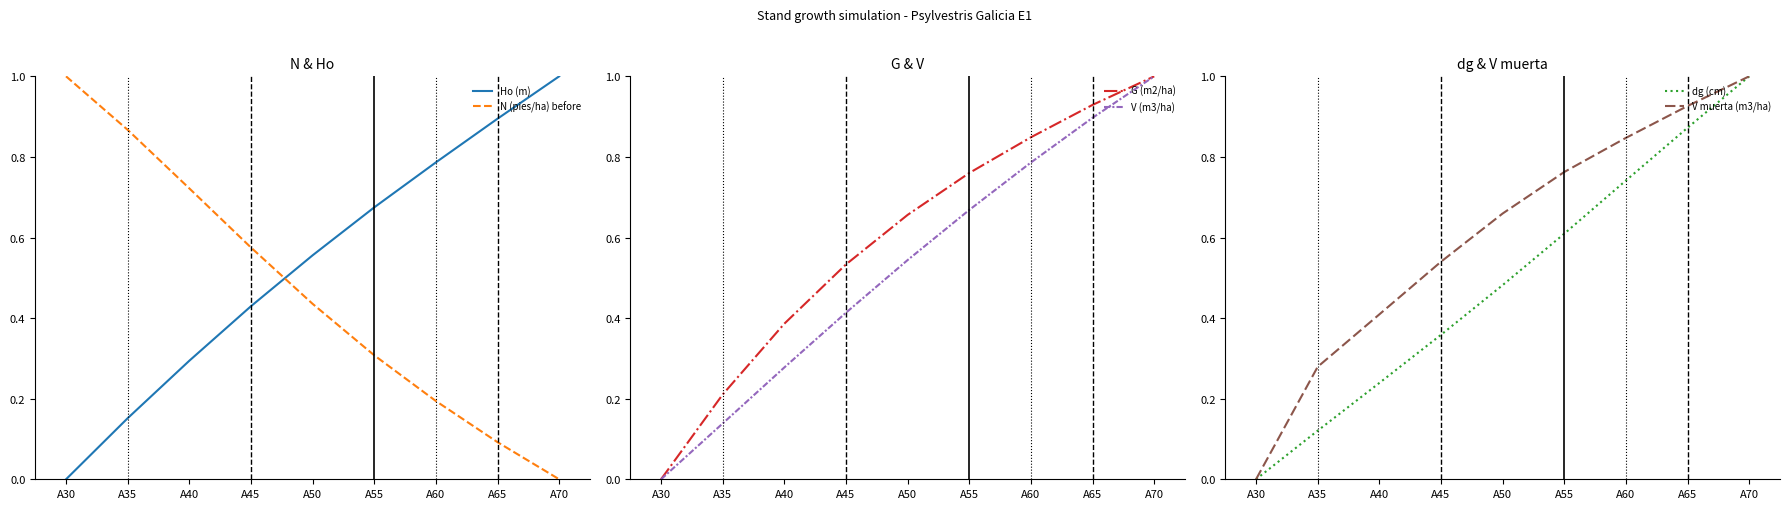

True or false: dg (cm) has a value of 0.9 at A65.

True